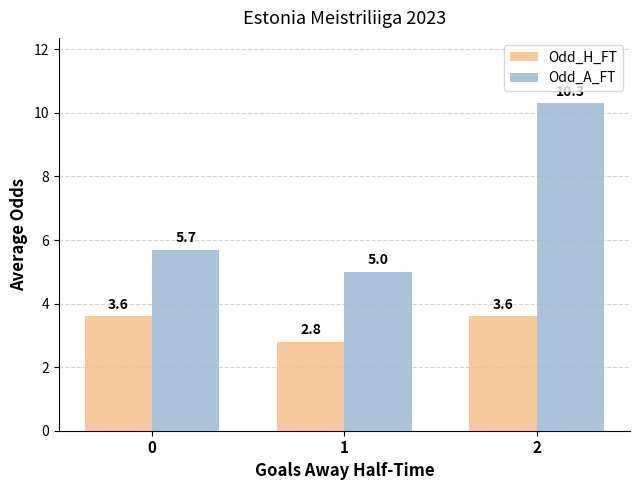

Reading right to left, extract all data points from this chart.

Odd_H_FT: 2=3.6	1=2.8	0=3.6
Odd_A_FT: 2=10.3	1=5.0	0=5.7